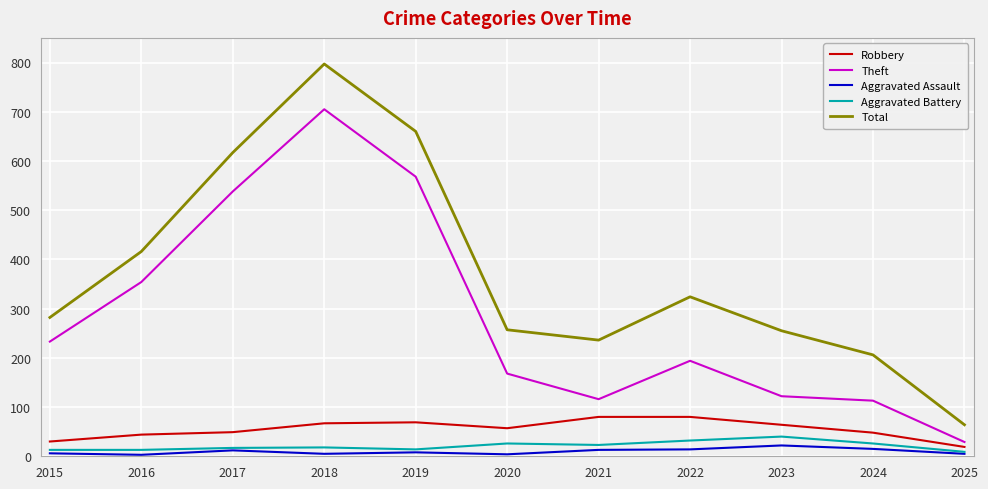

What is the total value across all series at 2022?

644